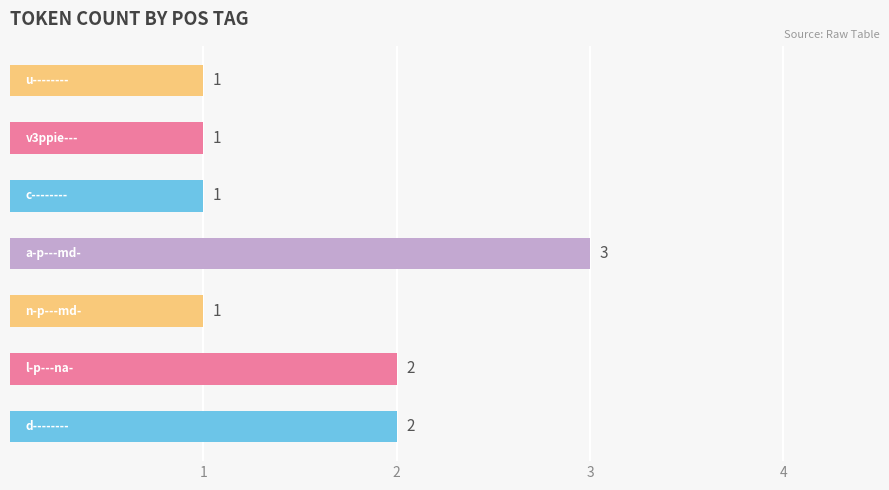

How many values are between 1 and 2?

6